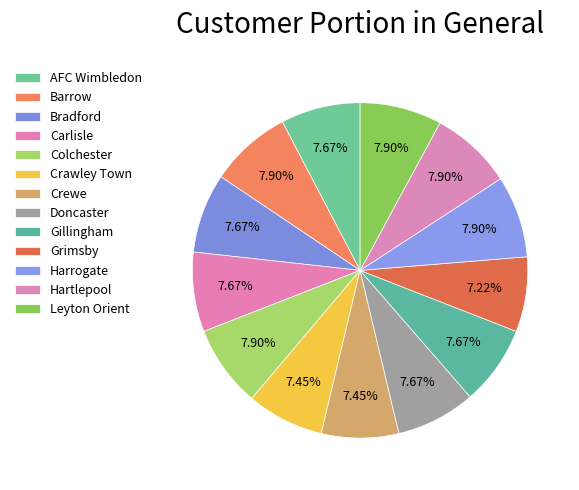

True or false: Hartlepool accounts for 8% of the total.

True